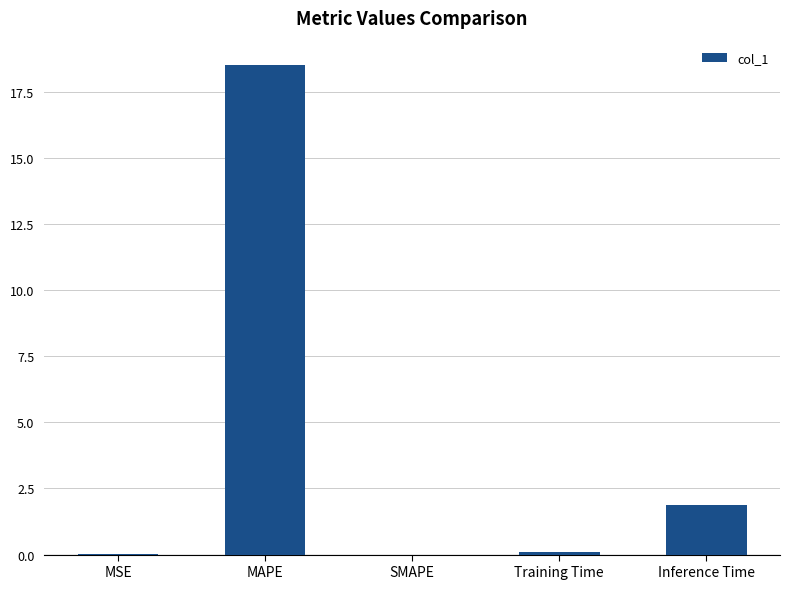

Is it true that the value at Inference Time is 1.9?

True